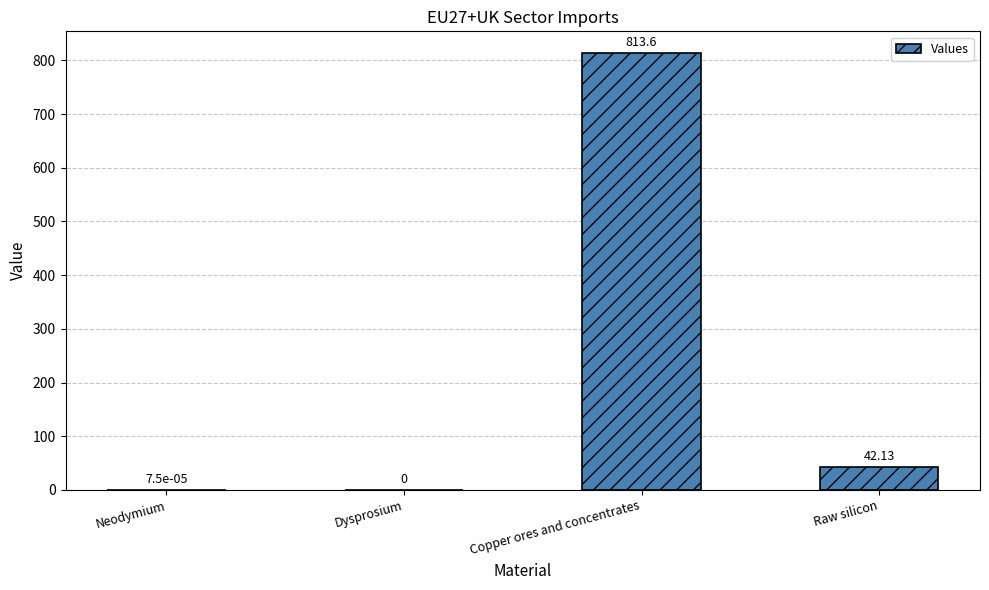

Which category has the highest value across all series?

Copper ores and concentrates